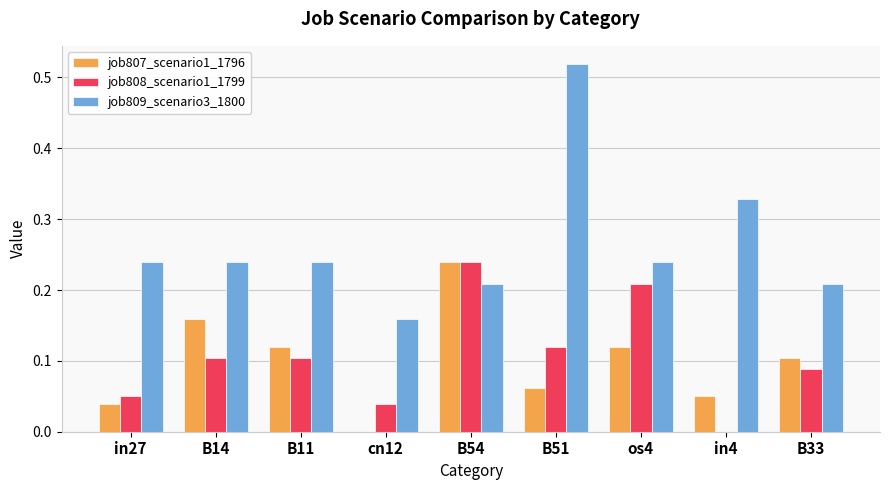

What is the total value across all series at B33?

0.4